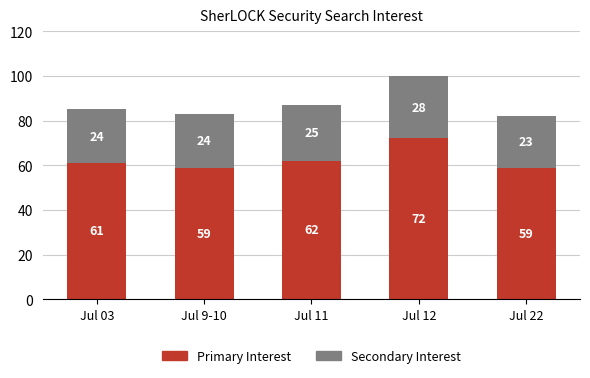

Reading left to right, list the values for the Primary series.

61	59	62	72	59